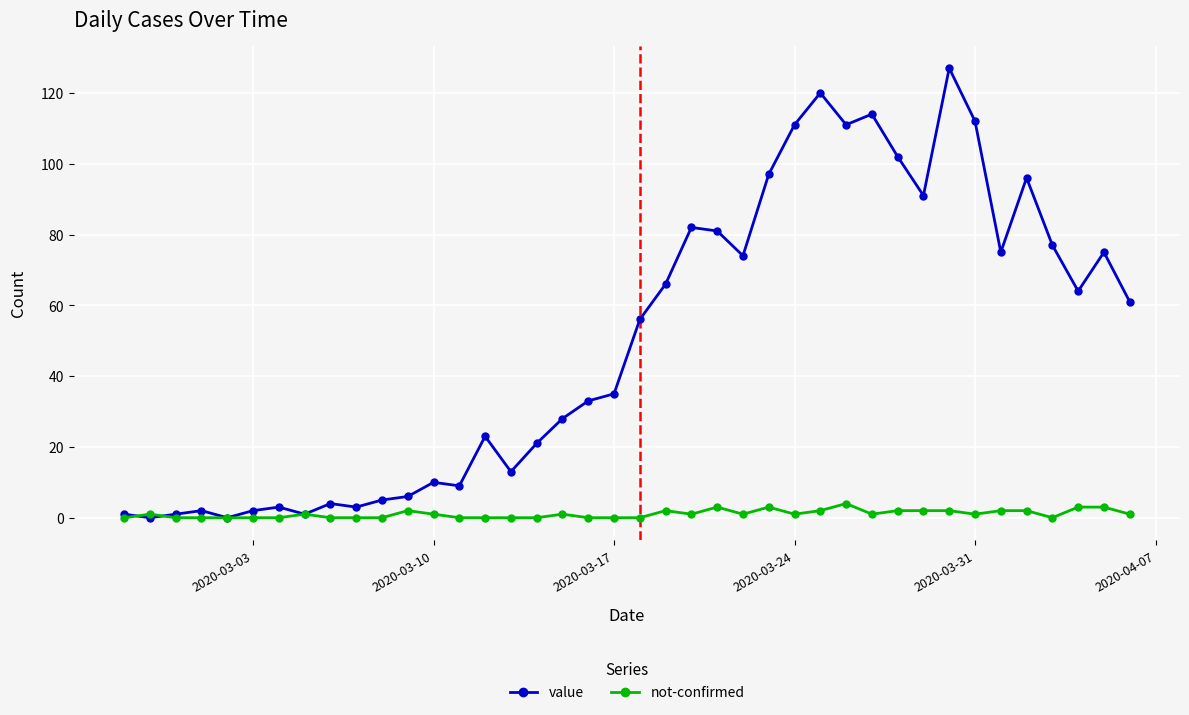

What is the average value of the not-confirmed series?

1